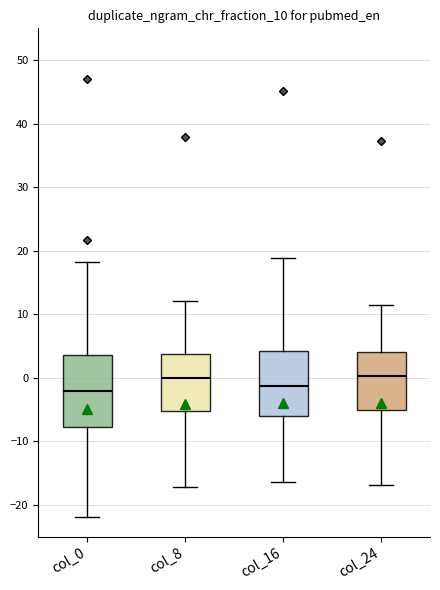

Reading left to right, transcribe this box plot: for each box, give where its median line is, the range the box spans, and where its two whiskers end, as read against the y-axis. The values are not printed on the chart, so give them approximately, as read against the axis.

col_0: median -2, box -8 to 4, whiskers -22 to 18
col_8: median 0, box -5 to 4, whiskers -17 to 12
col_16: median -1, box -6 to 4, whiskers -16 to 19
col_24: median 0, box -5 to 4, whiskers -17 to 12